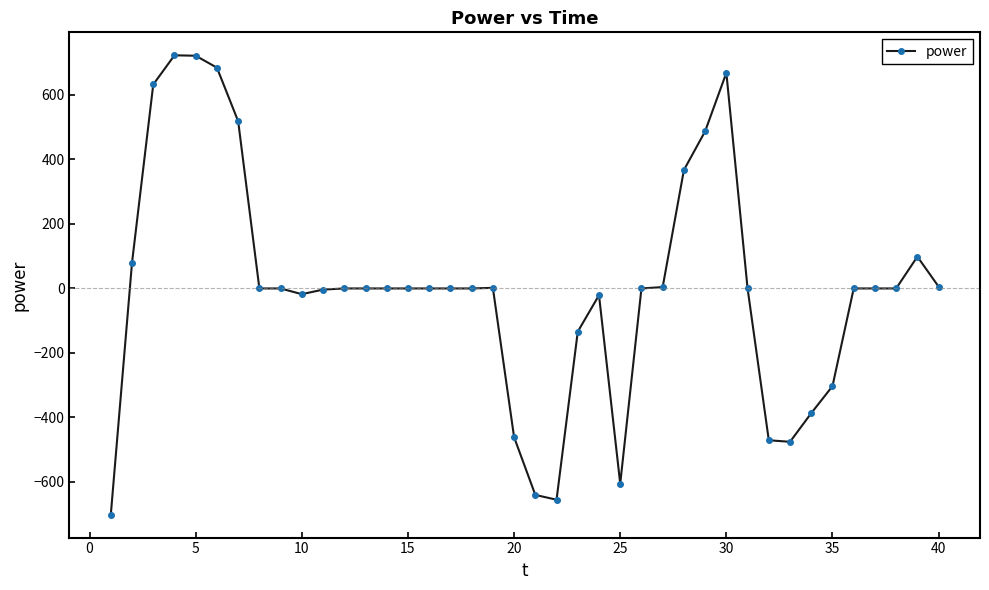

What is the smallest value displayed?

-701.2